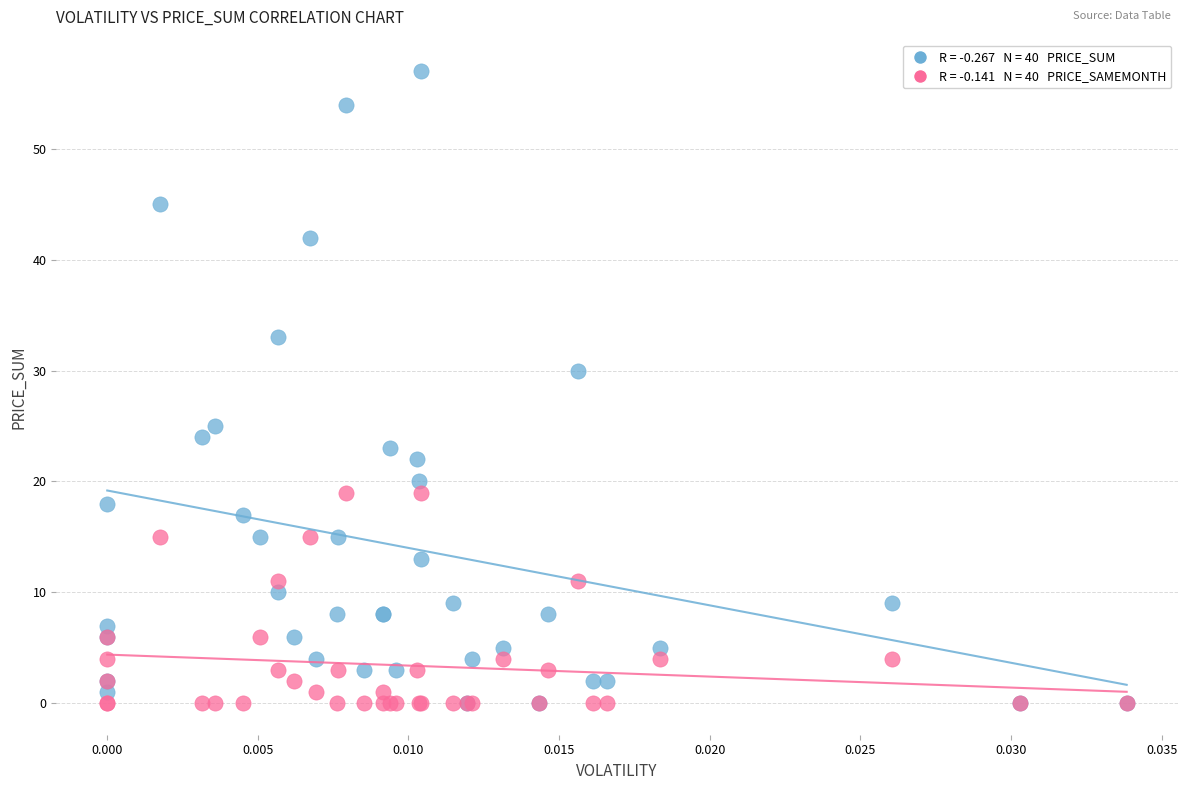

Across all series, what Y value is closest to 28?

30